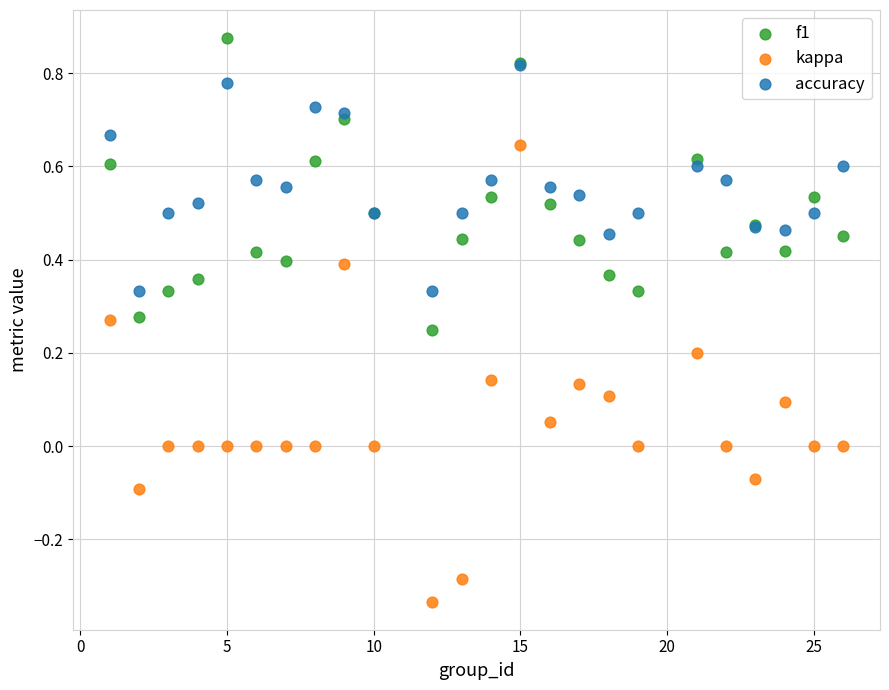

Which series has the largest Y range (max minus min)?

kappa